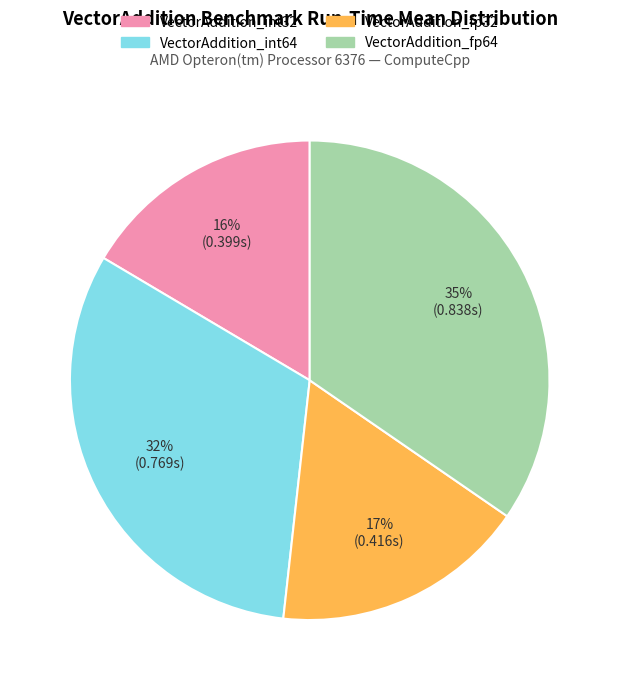

How many segments does this pie chart have?

4